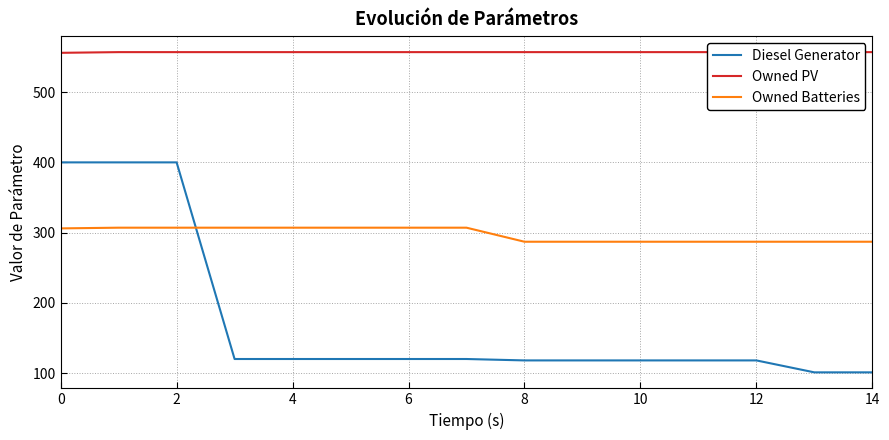

What is the smallest value displayed?

101